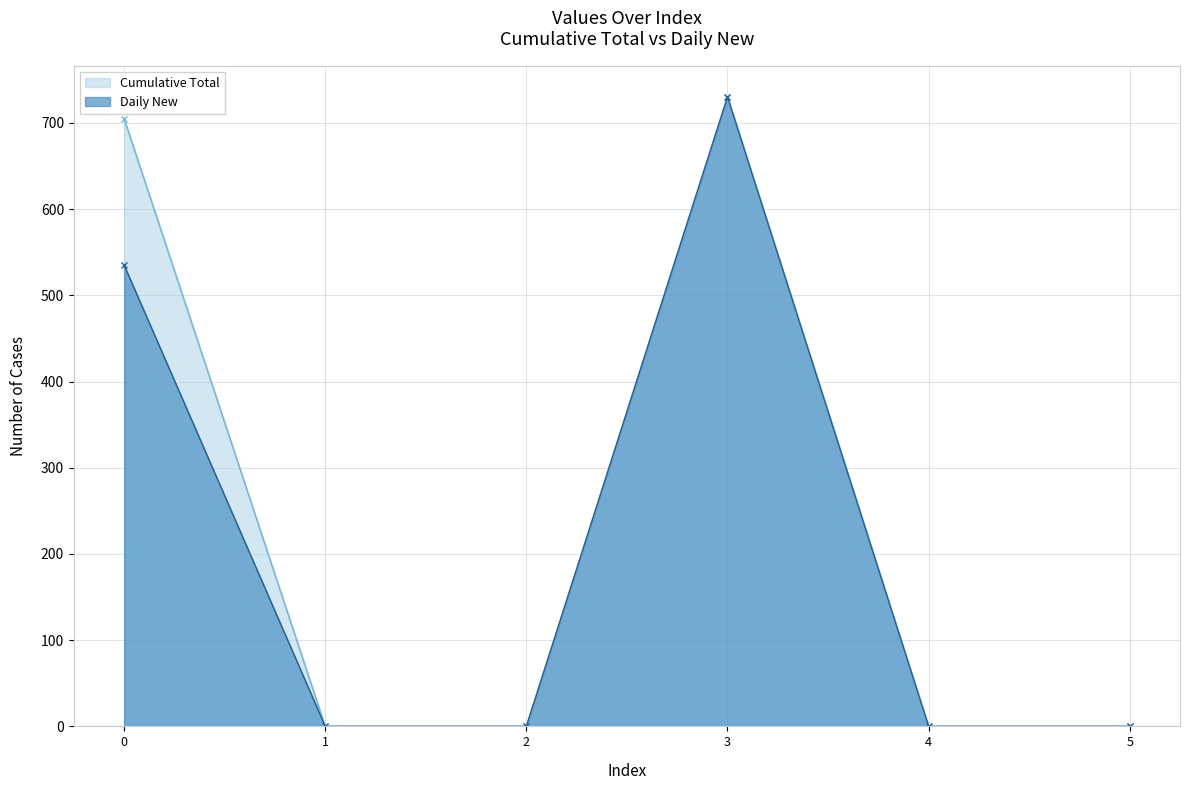

What is the difference between the maximum and minimum values in the Cumulative Total series?

730.0